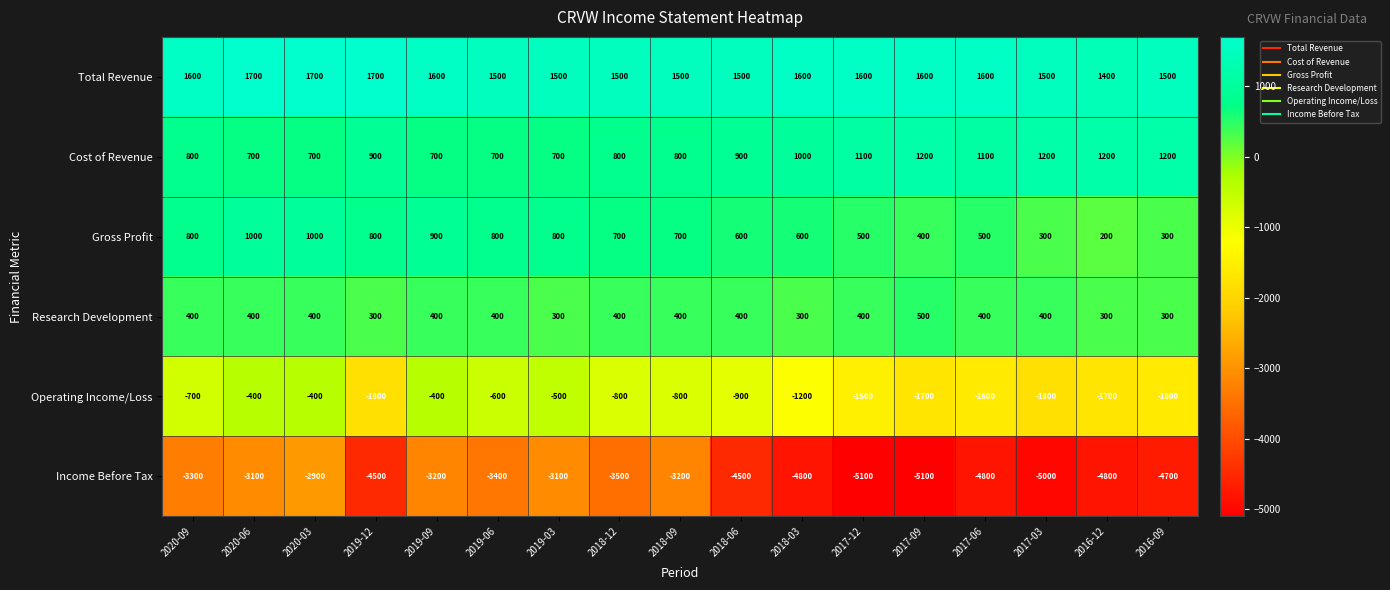

What is the difference between the highest and lowest values at 2016-09?

6200